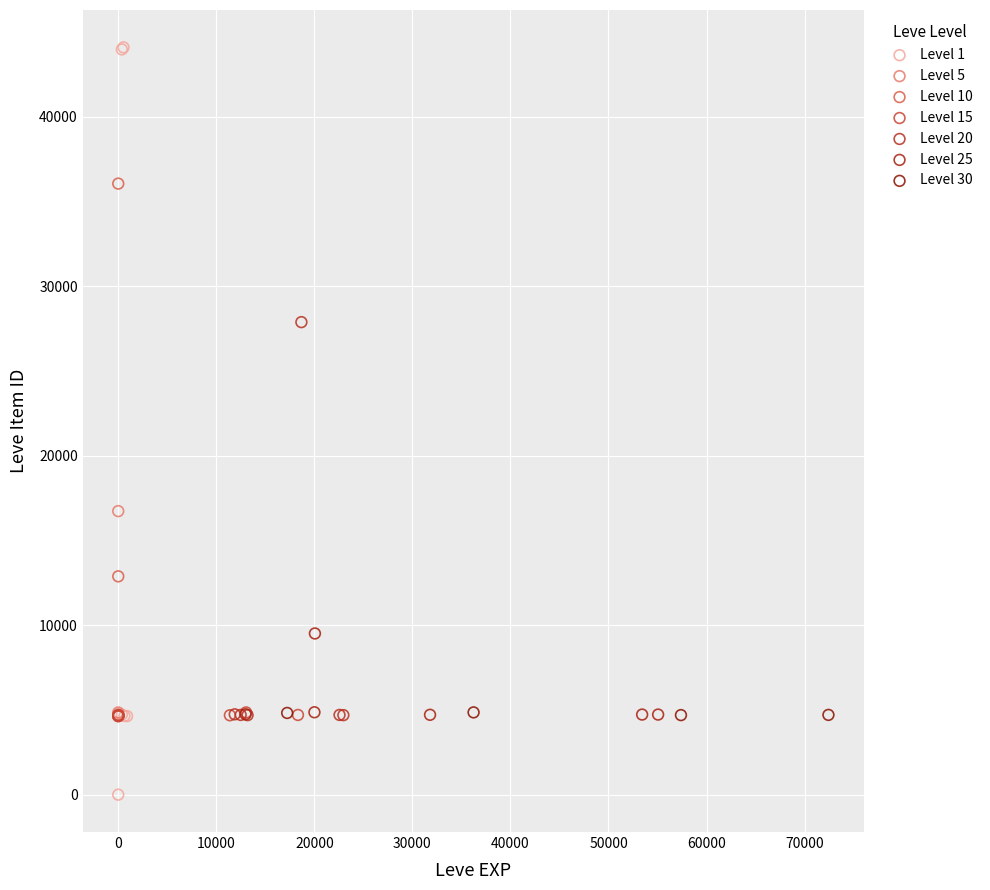

What are all the series names shown in the legend?

Level 1, Level 5, Level 10, Level 15, Level 20, Level 25, Level 30